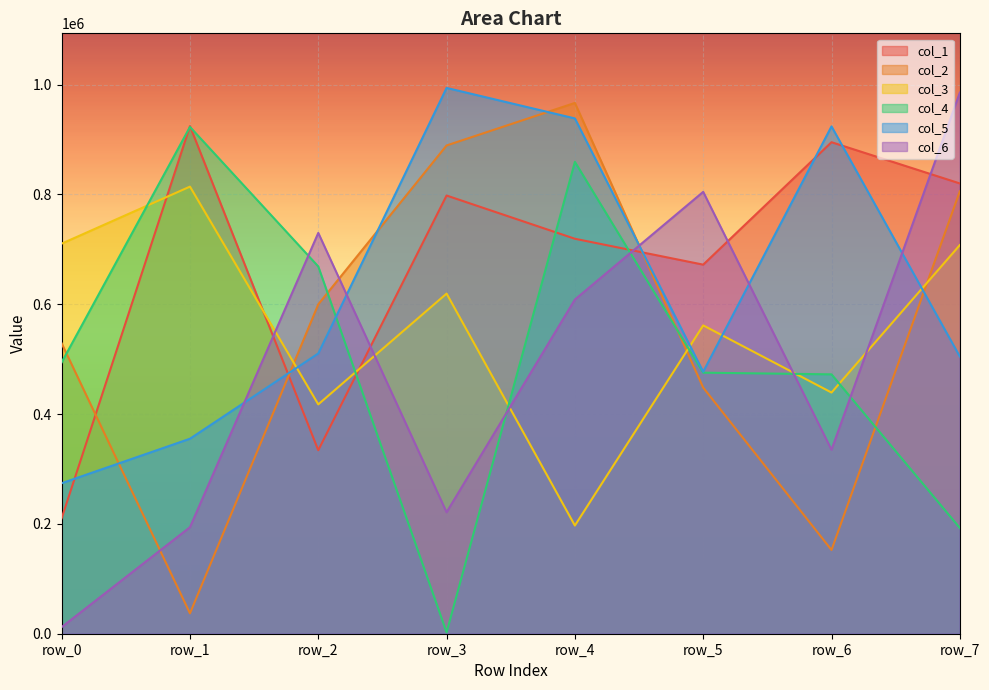

Rank the categories by col_1 value from lowest to highest.

row_0, row_2, row_5, row_4, row_3, row_7, row_6, row_1